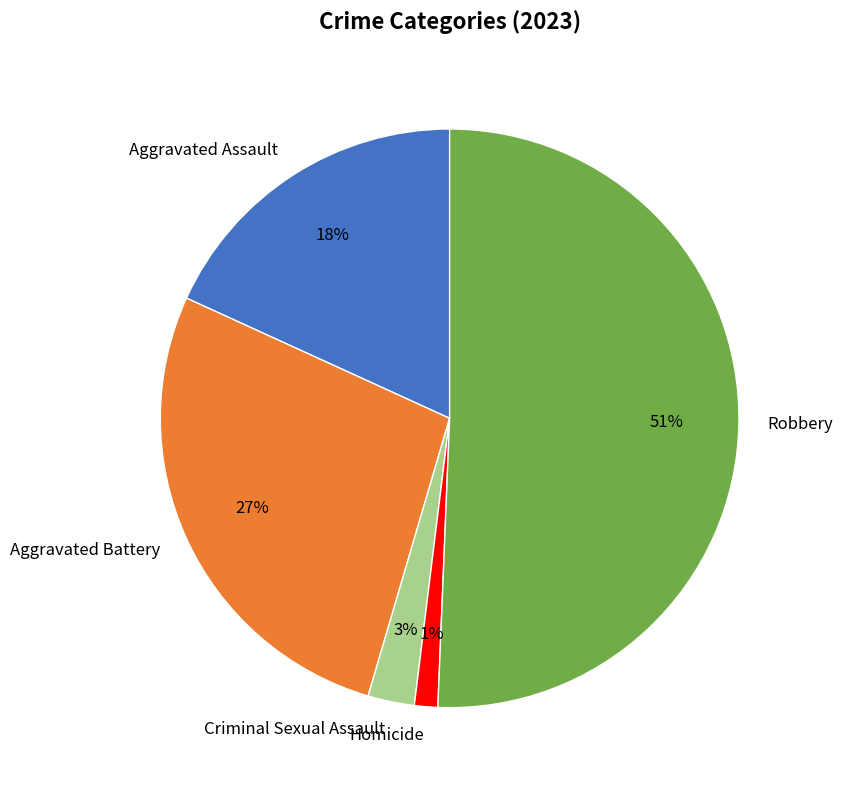

The Aggravated Assault slice represents 18% of the pie. True or false?

True